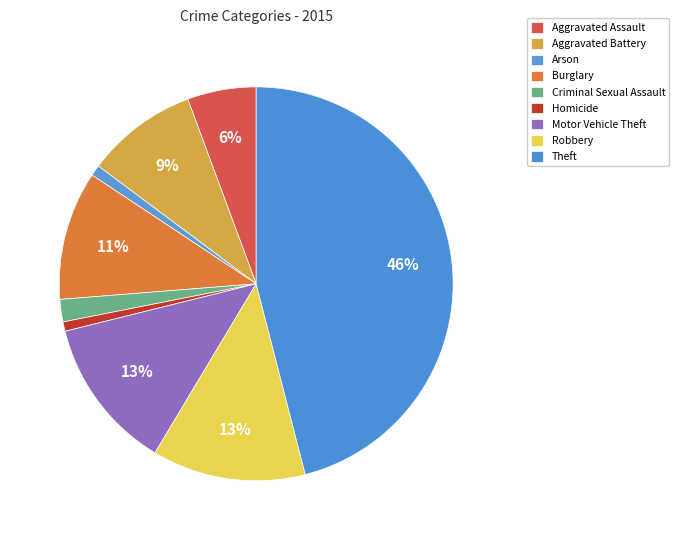

What is the total percentage of Motor Vehicle Theft and Criminal Sexual Assault?

14.4%